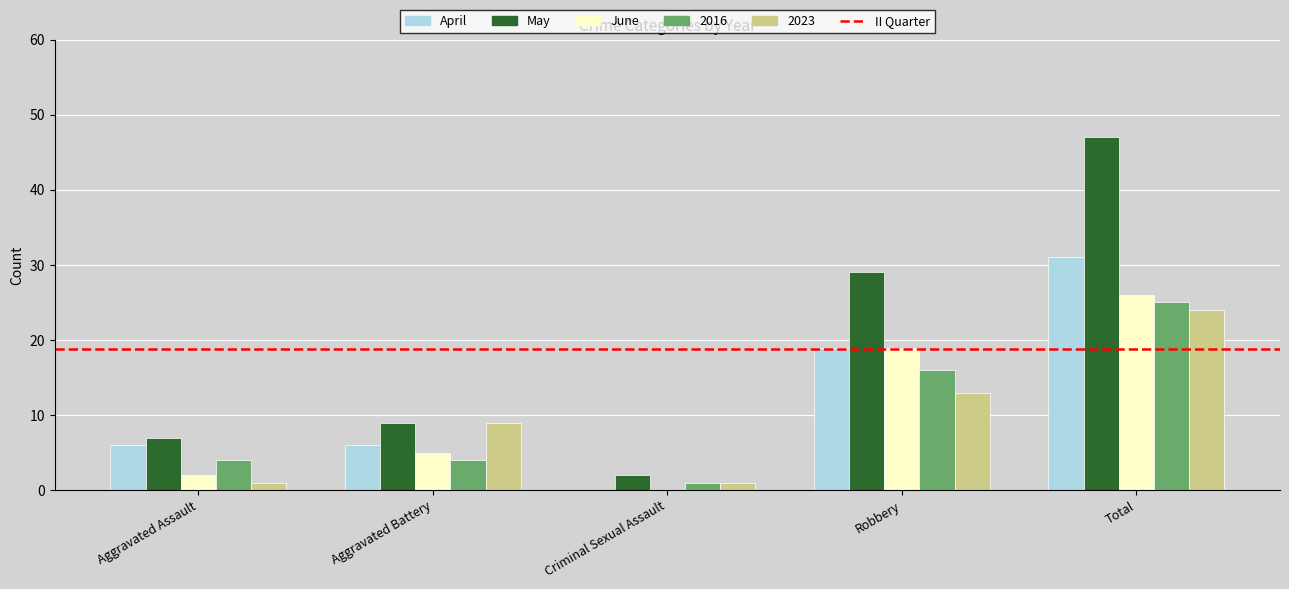

Which category has the highest value across all series?

Total